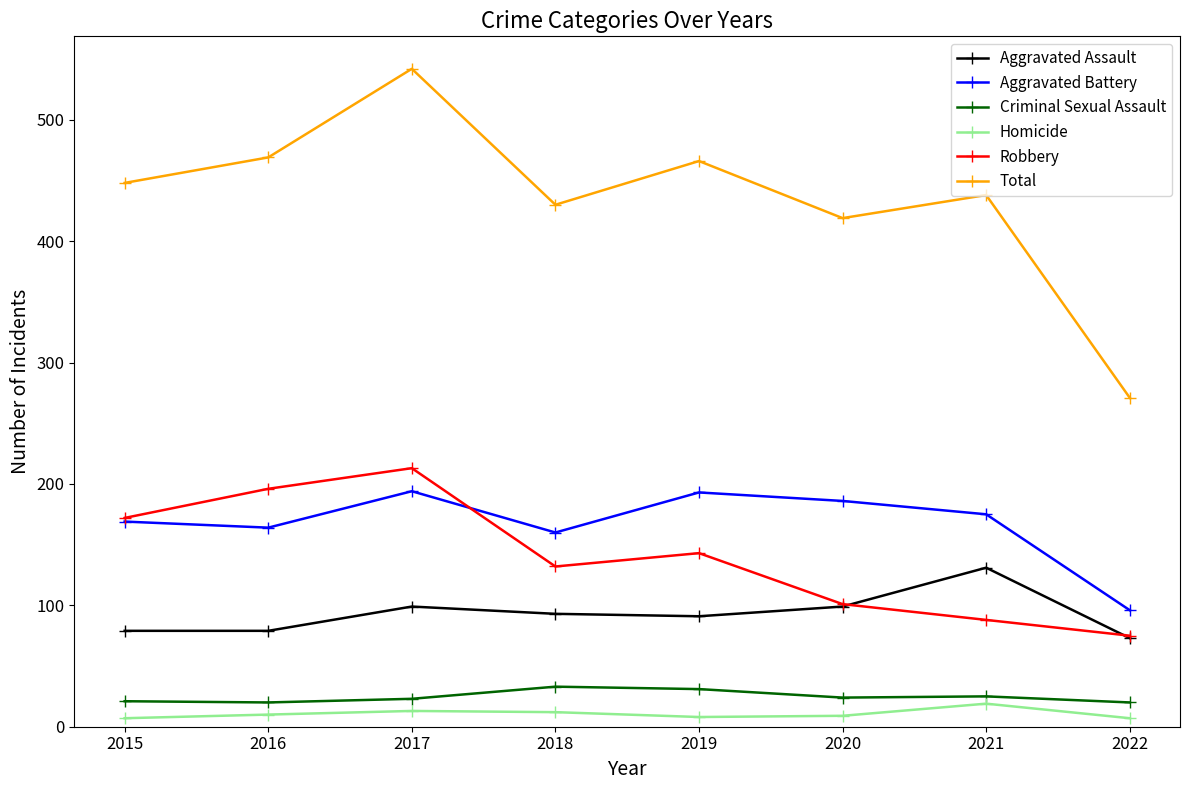

At which label does Robbery reach its minimum?

2022